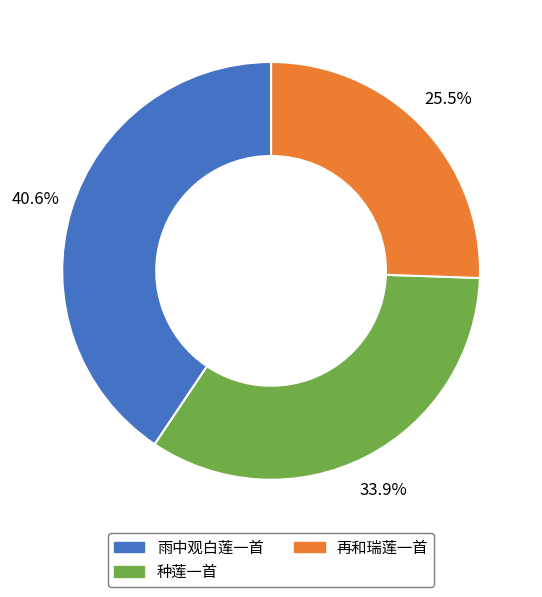

What is the total percentage of 再和瑞莲一首 and 雨中观白莲一首?

66.1%